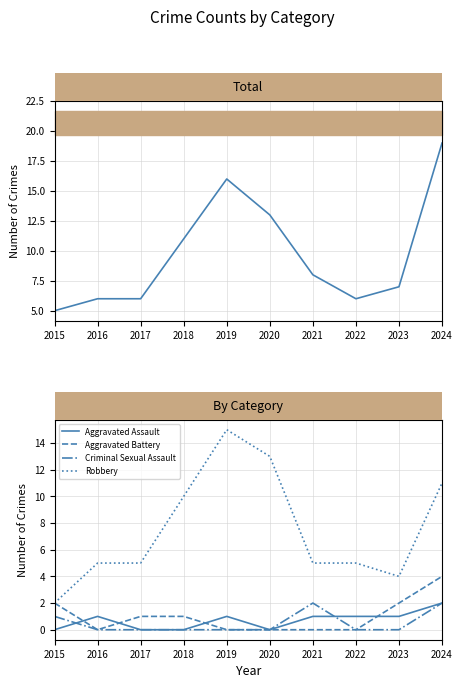

What is the difference between the maximum and minimum values in the Aggravated Battery series?

4